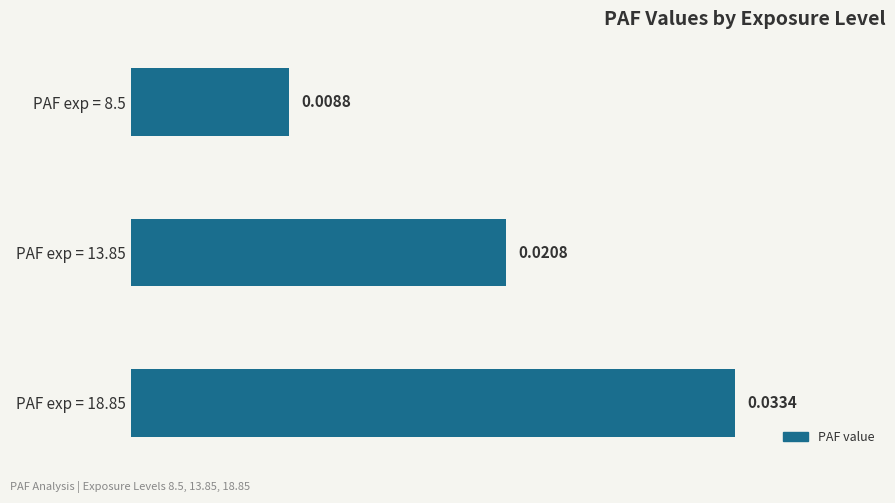

Which has a higher value, PAF exp = 8.5 or PAF exp = 13.85?

PAF exp = 13.85